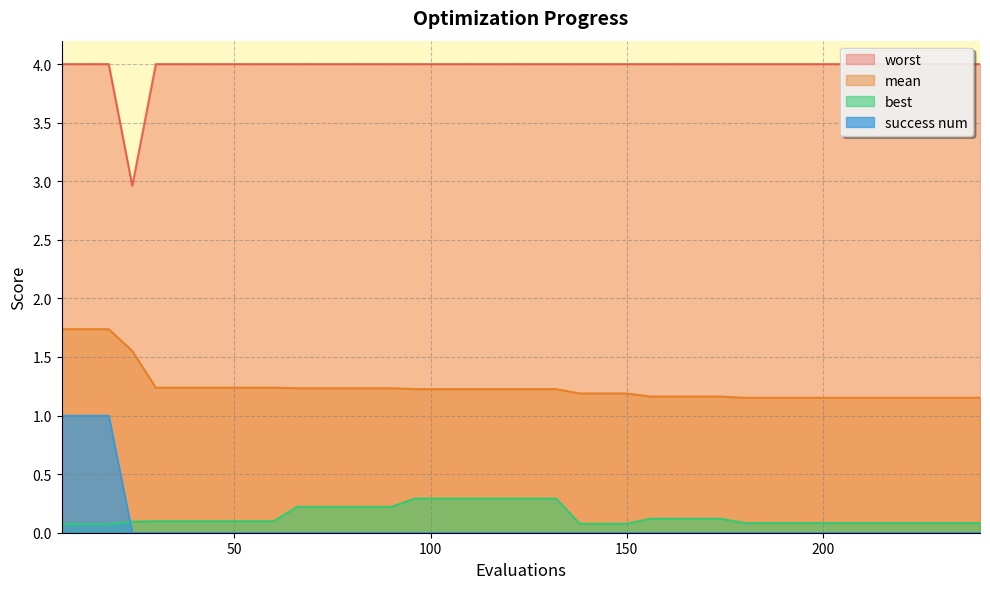

Does the chart have visible grid lines?

Yes